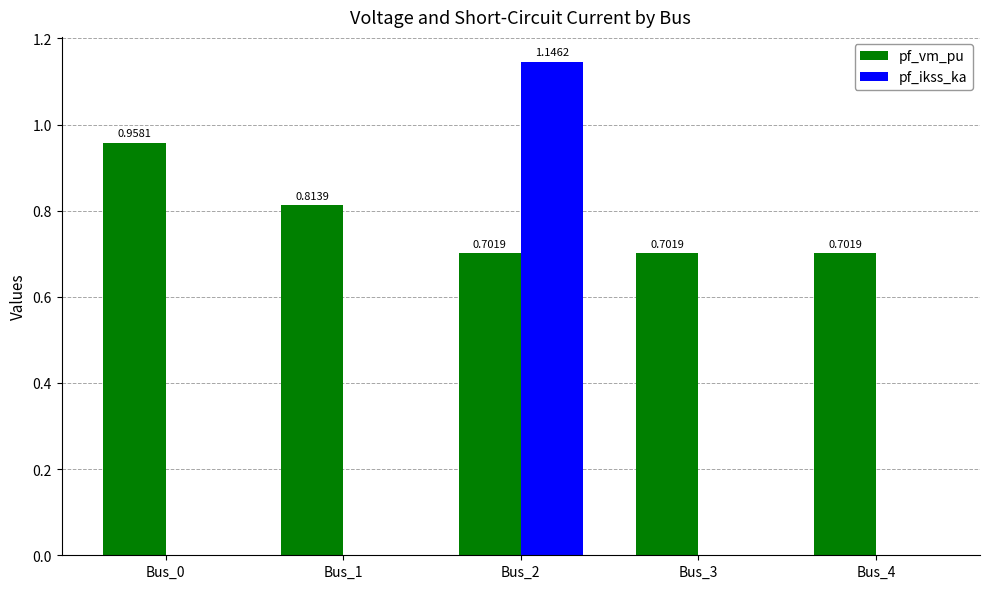

What is the spread (max minus min) of values at Bus_4?

0.7